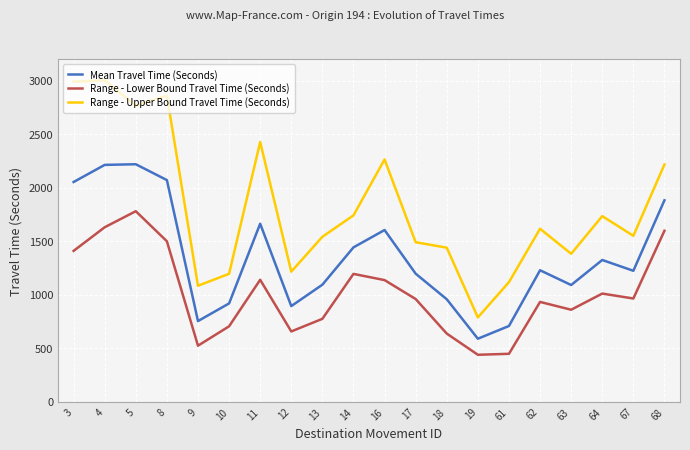

Is the value of Mean Travel Time (Seconds) at 11 greater than the value of Range - Upper Bound Travel Time (Seconds) at 17?

Yes